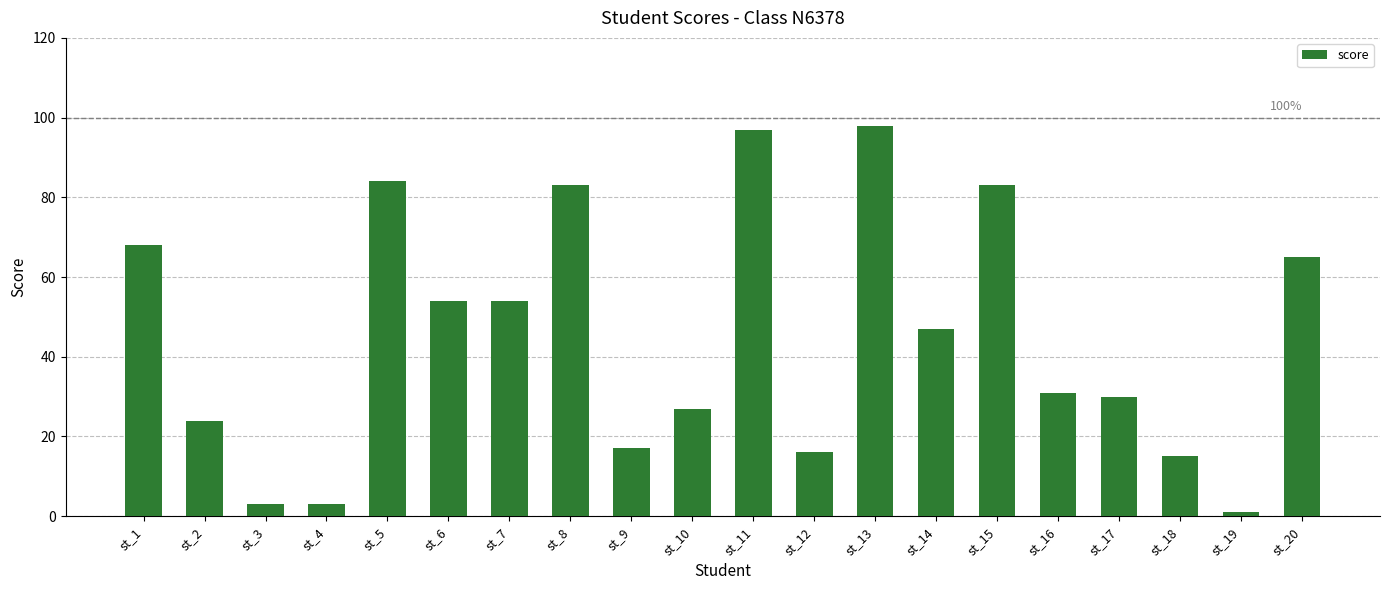

Reading right to left, list all the values displayed in this chart.

65	1	15	30	31	83	47	98	16	97	27	17	83	54	54	84	3	3	24	68